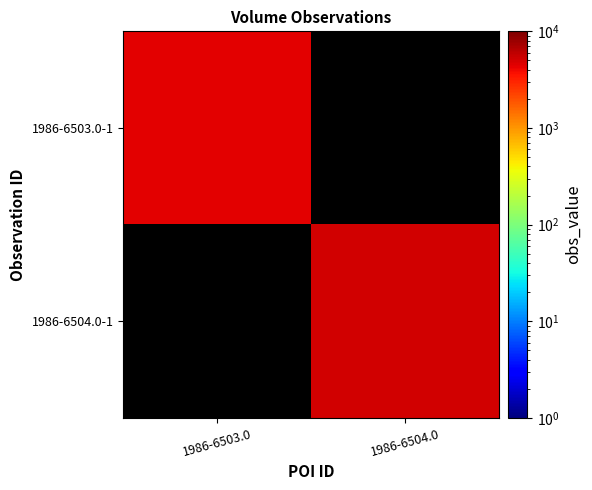

At how many categories does at least one series exceed 5095?

1